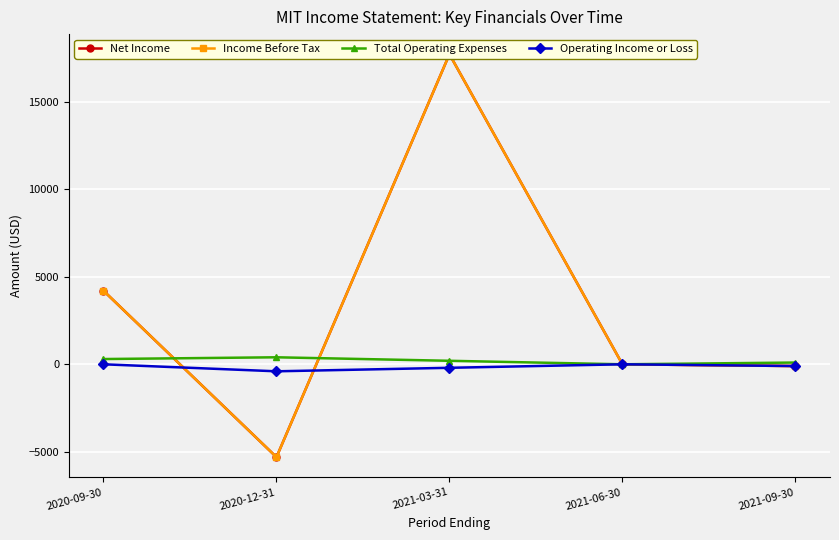

In Net Income, how many points are higher than both neighbors (excluding endpoints)?

1